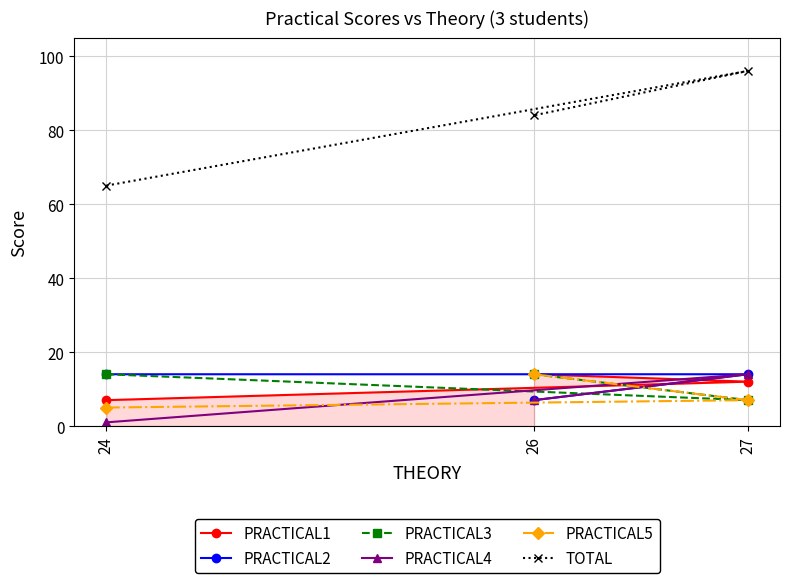

The value of TOTAL at 27 is 152. True or false?

False